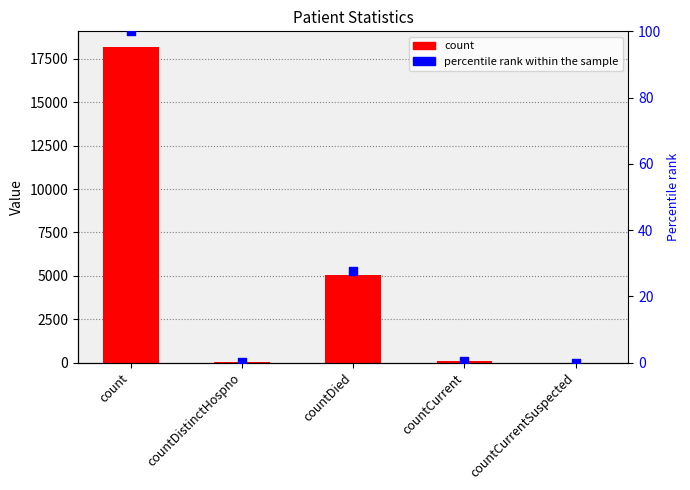

Which series has the largest total across all categories?

count